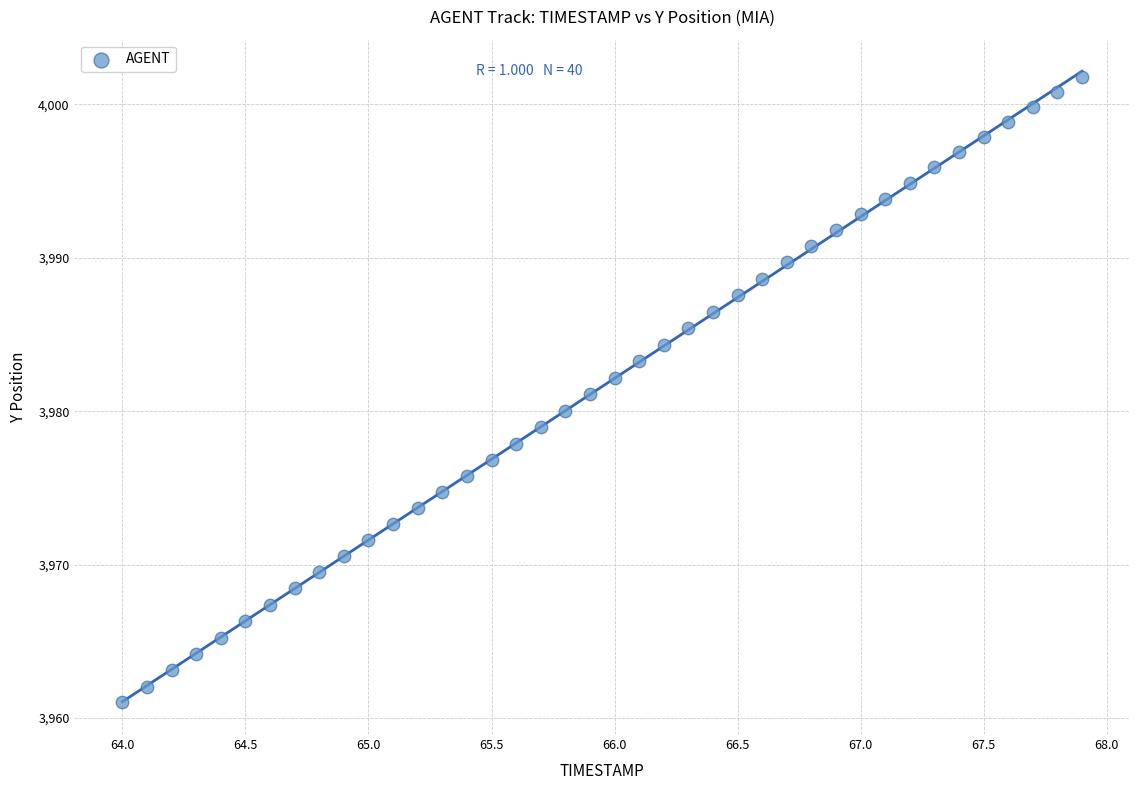

What is the range of X values (max minus min)?

3.9